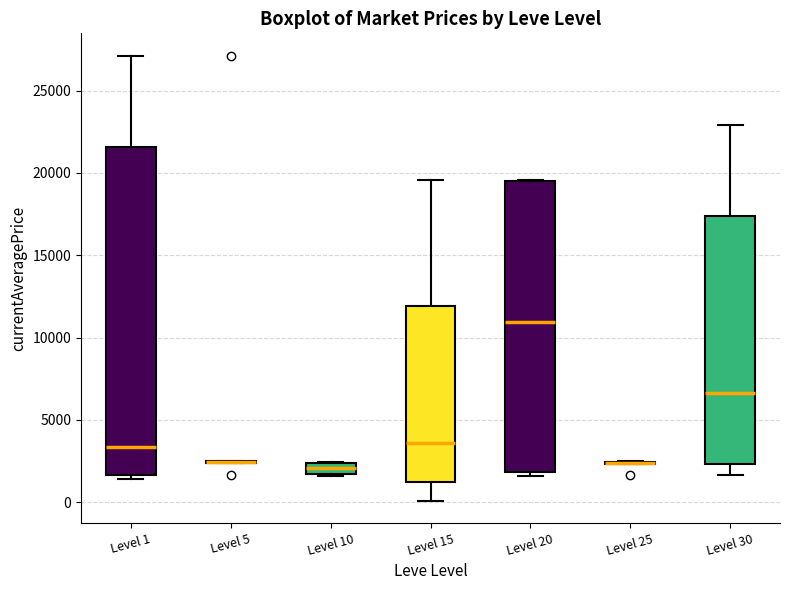

Which box is the tallest, from its lower edge to its upper edge?

Level 1